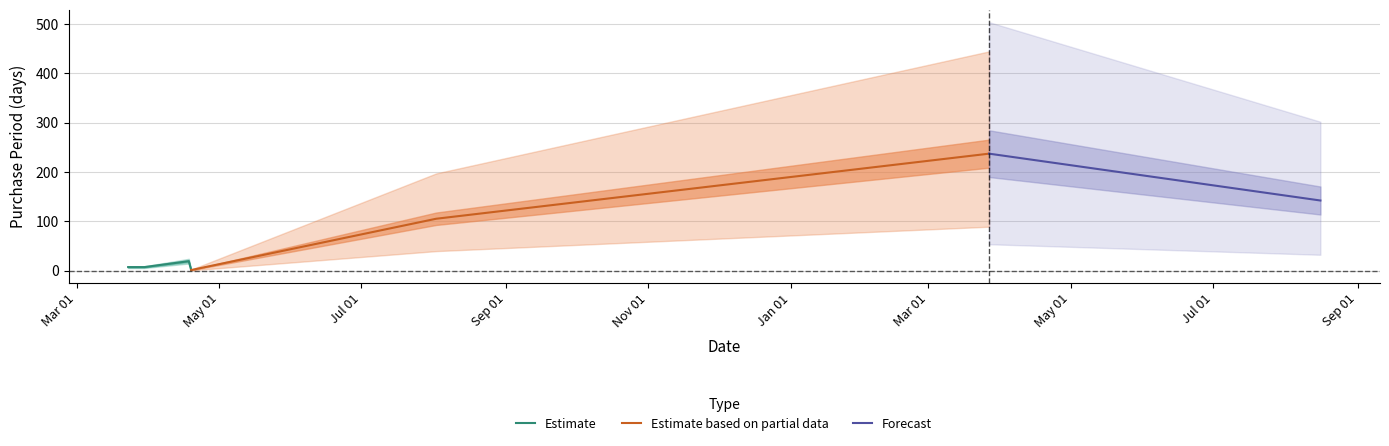

At which category does the data reach its first local valley?

2016-04-19